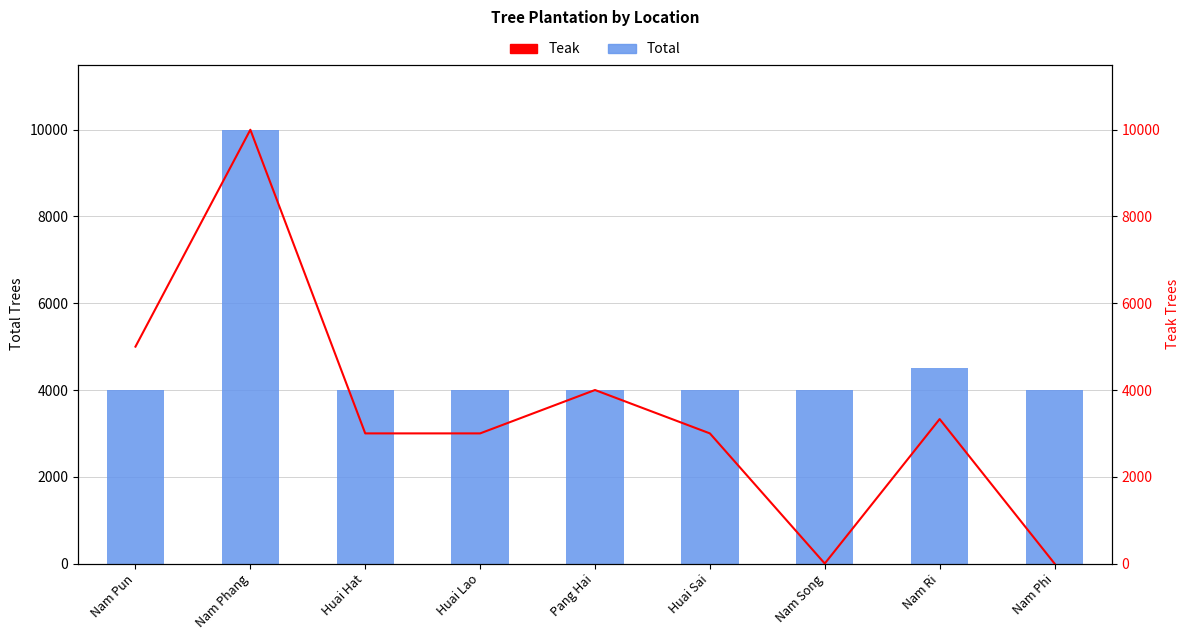

Does the chart contain any negative values?

No